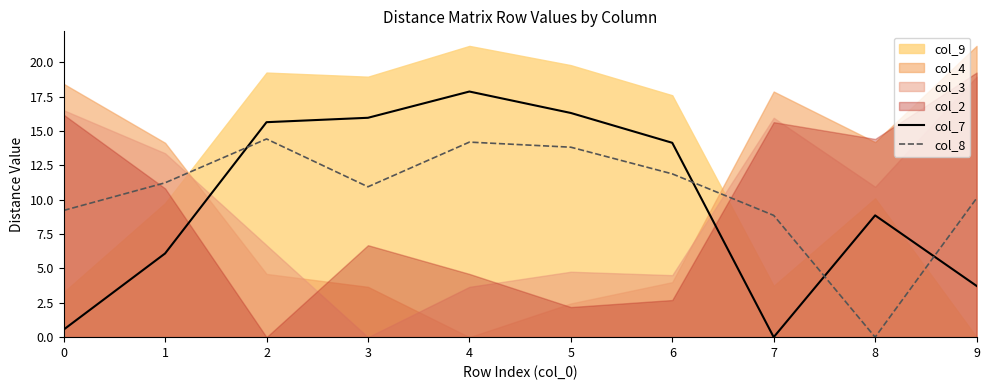

Where is the first local maximum for col_8?

2